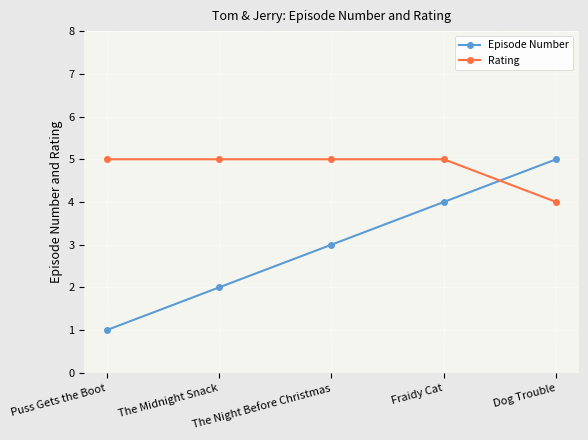

Rank the categories by Episode Number value from highest to lowest.

Dog Trouble, Fraidy Cat, The Night Before Christmas, The Midnight Snack, Puss Gets the Boot